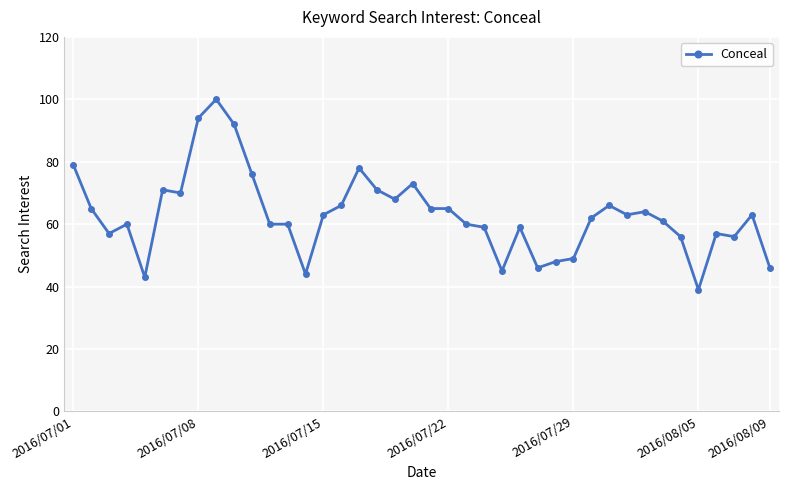

How many categories are shown in the chart?

40